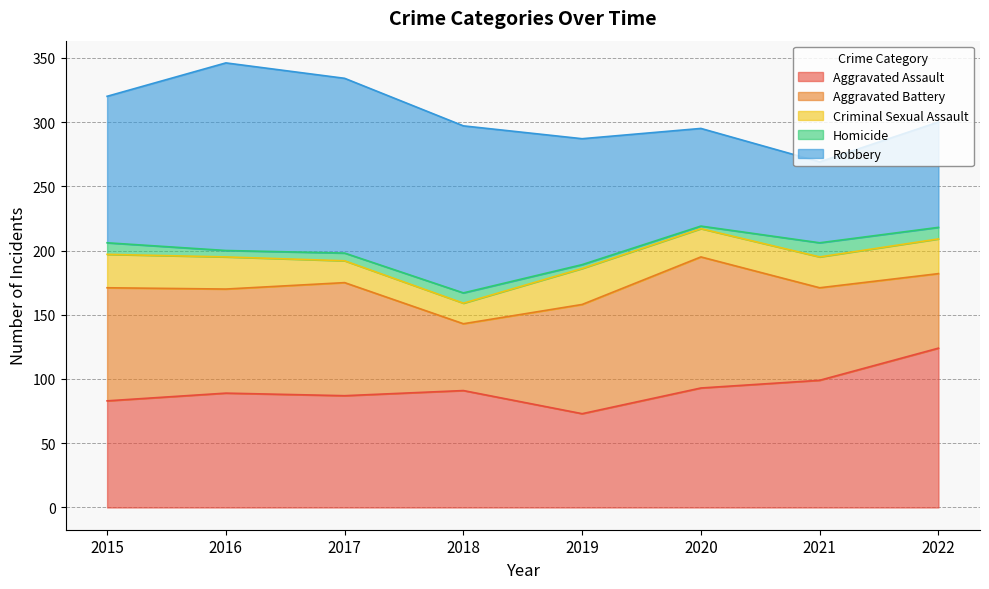

What is the sum of the Homicide values at 2021 and 2020?

13